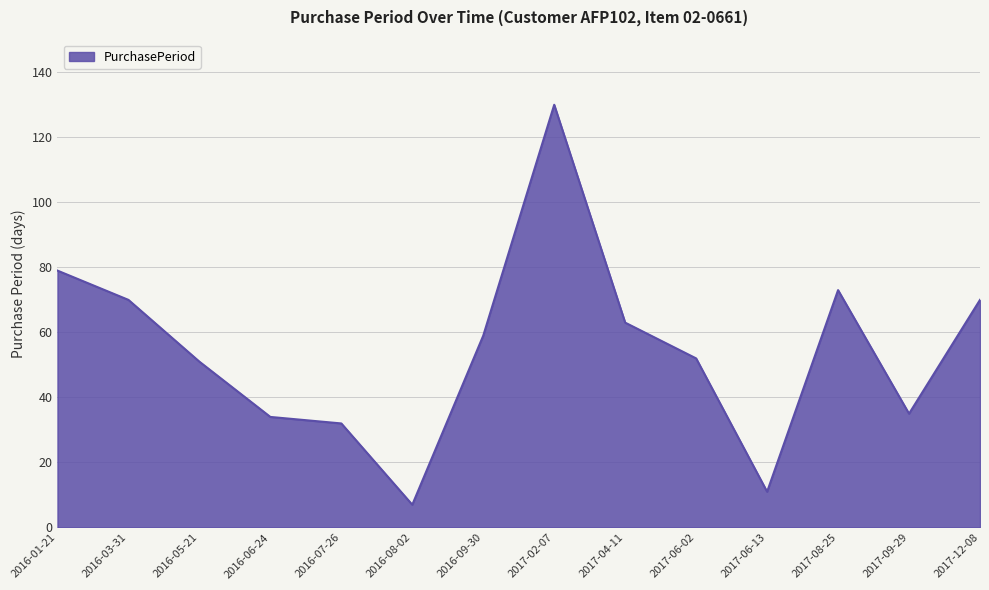

Where does the data first go above 59?

2016-01-21